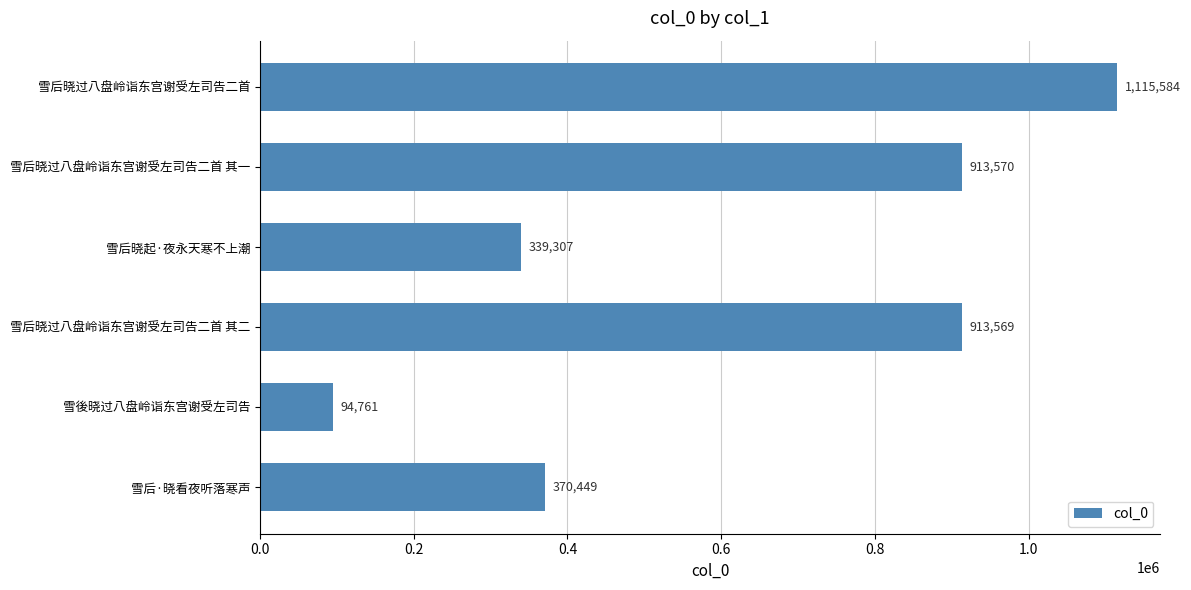

What is the difference between the second highest and second lowest values?

574263